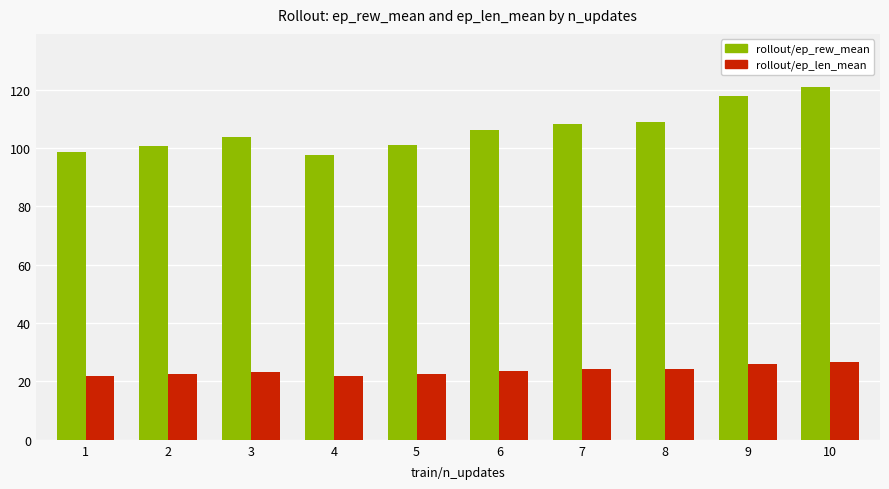

Which series changed the most between 2 and 10?

rollout/ep_rew_mean